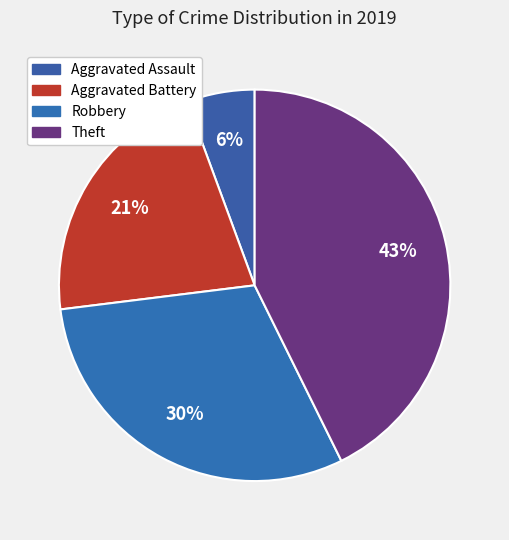

To the nearest percent, what is the difference between the largest and smallest slice percentages?

37%